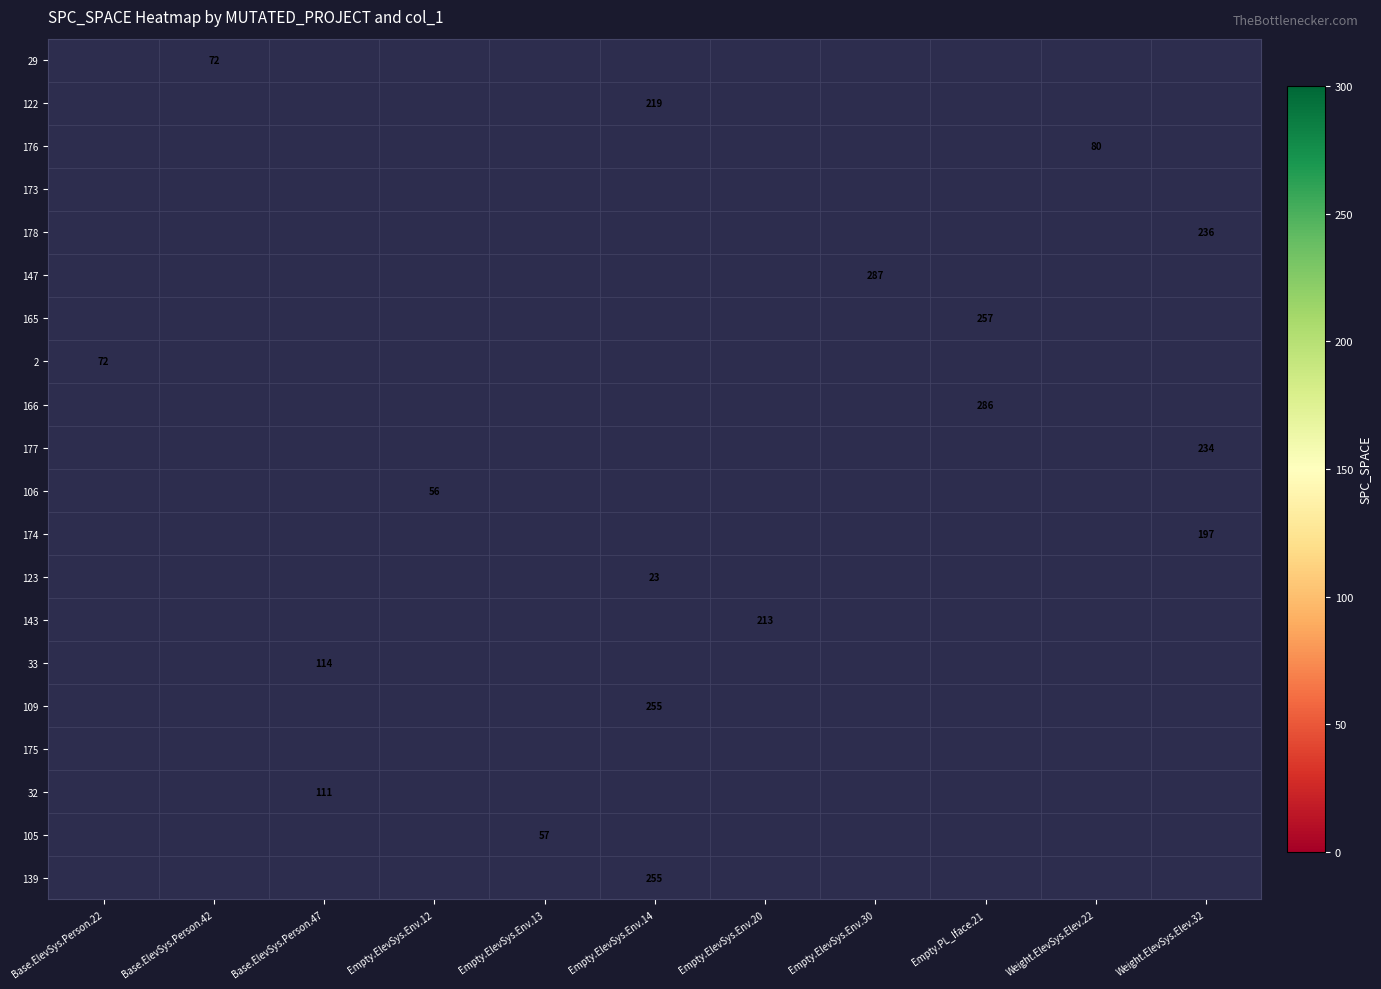

Is the value of 29 at Weight.ElevSys.Elev.22 greater than the value of 147 at Empty.ElevSys.Env.14?

No